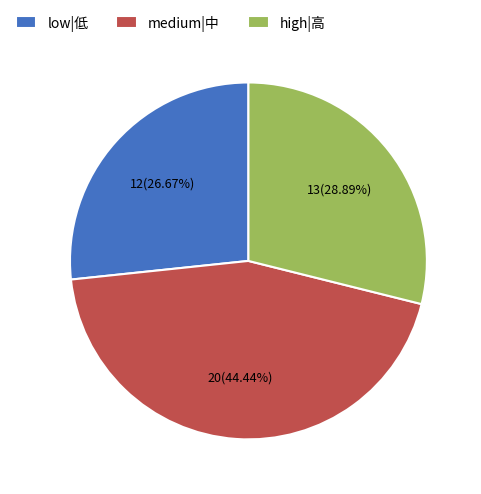

Which has a higher value, medium|中 or low|低?

medium|中